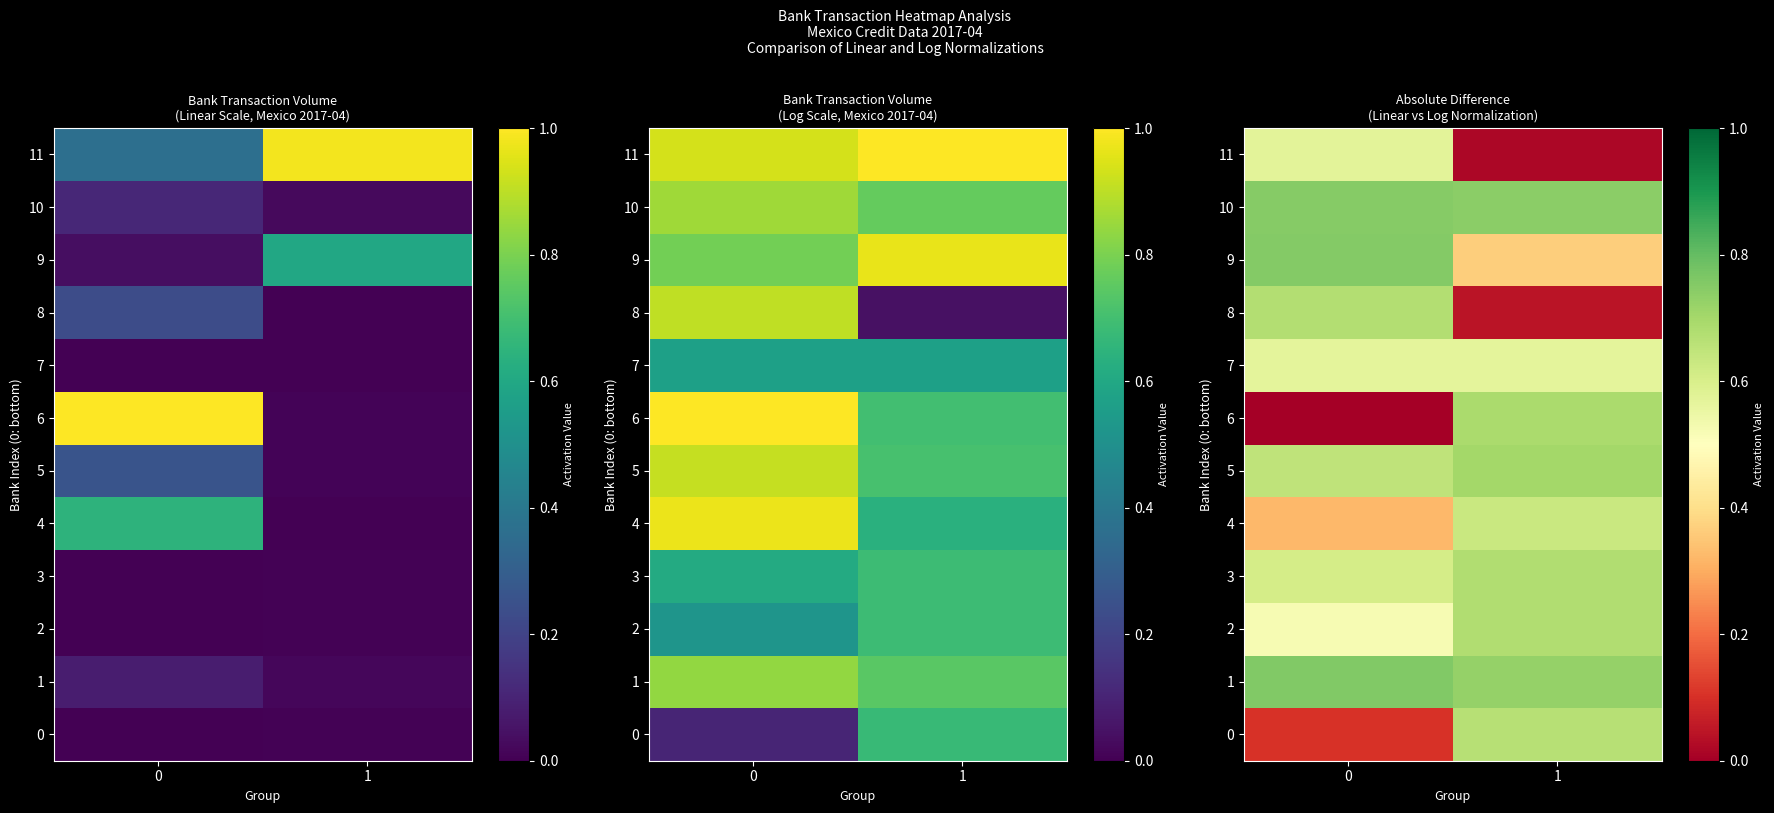

What is the difference between the 11 values at 0 and 1?

0.6